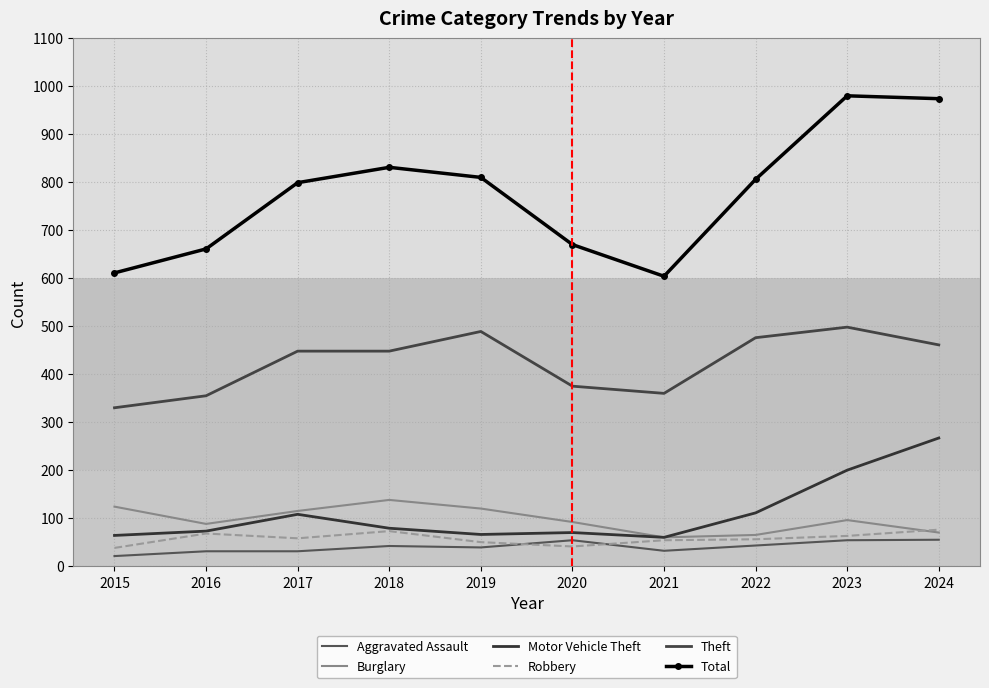

How many interior local valleys does the Theft series have?

1